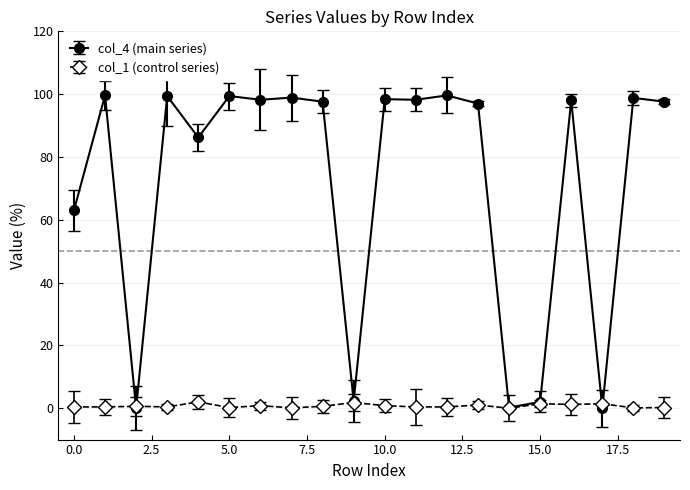

Rank the series by their maximum value, from lowest to highest.

col_1 (control series), col_4 (main series)